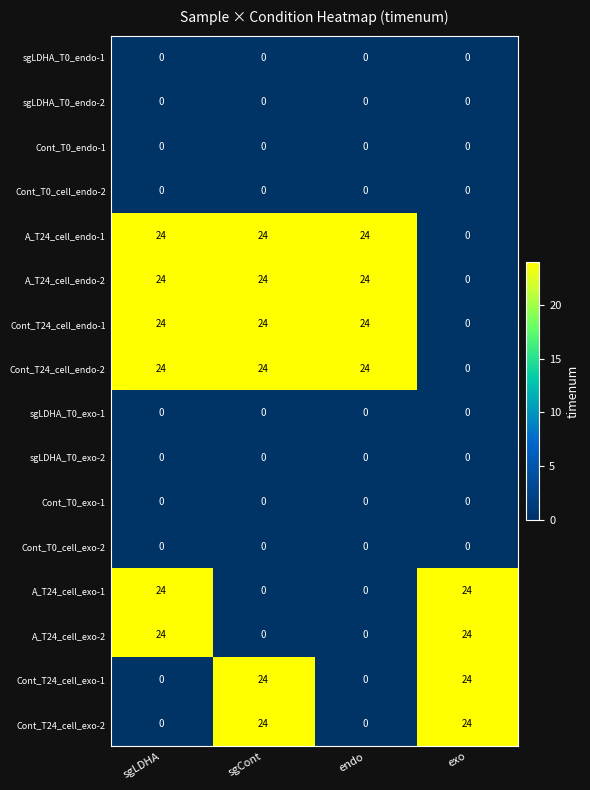

The value of Cont_T0_exo-1 at sgLDHA is 0. True or false?

True